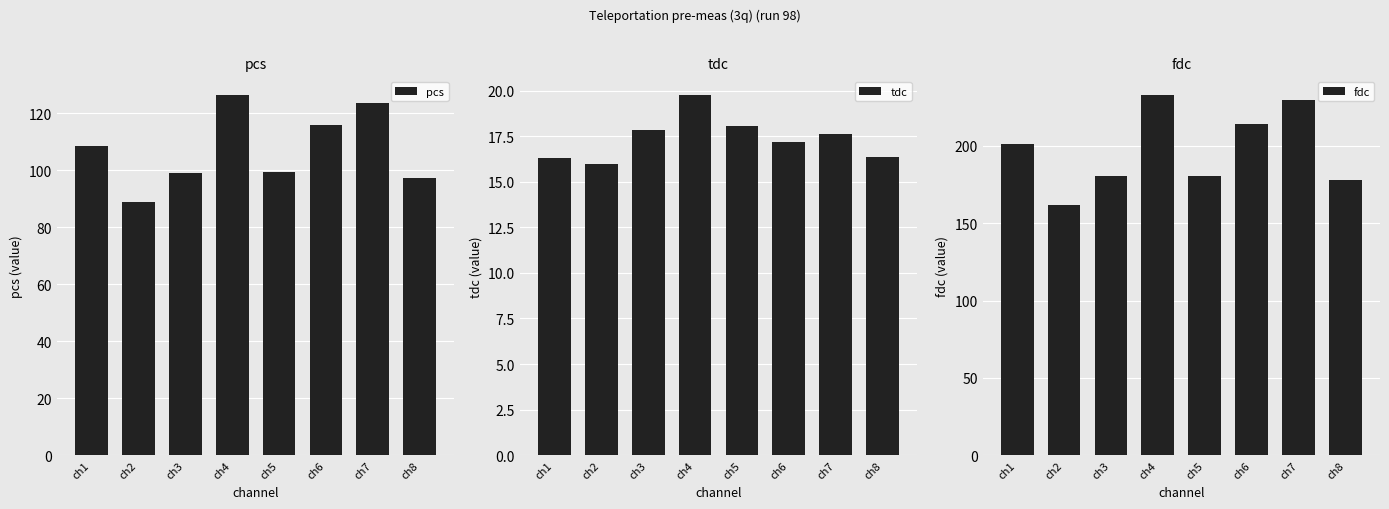

At how many categories does at least one series exceed 216?

2